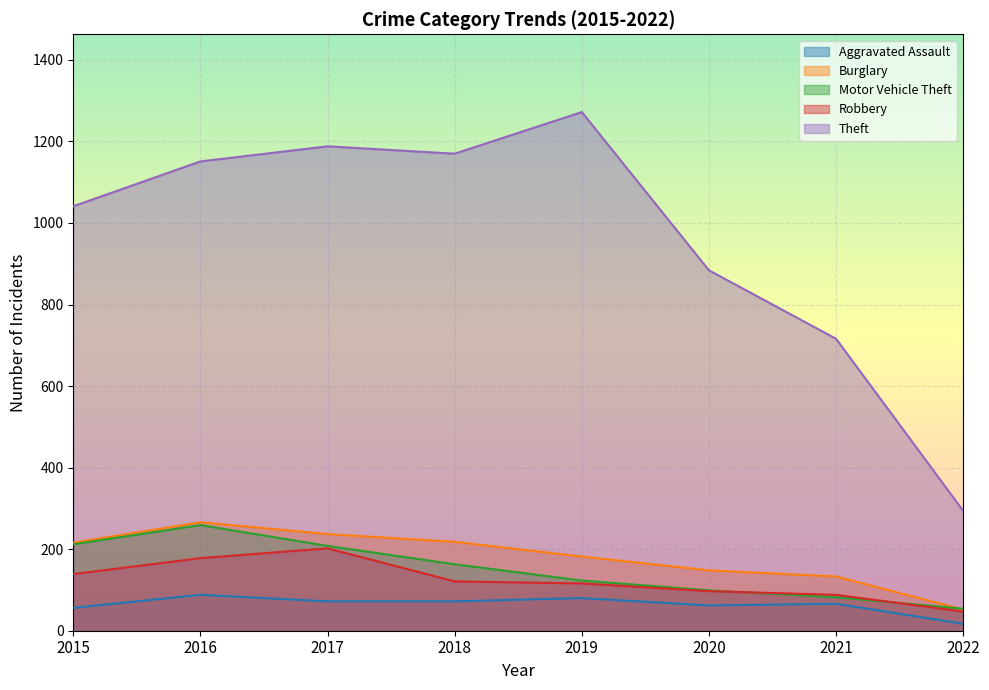

True or false: Burglary has more than 0 interior local peaks.

True